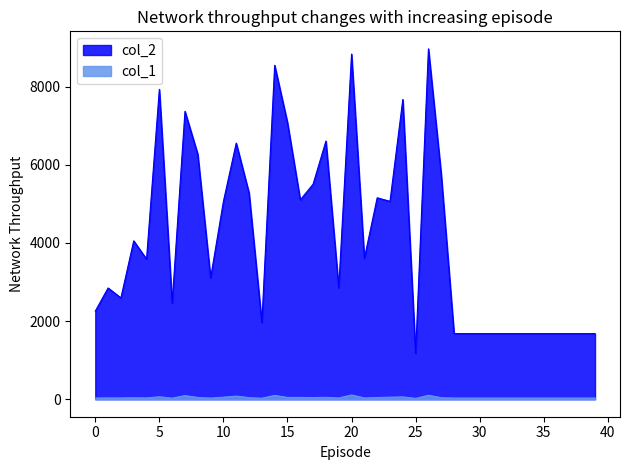

Reading right to left, transcribe all the data shown in this chart.

col_2: 1680	1680	1680	1680	1680	1680	1680	1680	1680	1680	1680	1680	5747	8971	1176	7675	5067	5157	3608	8837	2852	6610	5508	5103	7082	8550	1965	5281	6558	5065	3105	6272	7372	2464	7934	3587	4055	2595	2848	2256
col_1: 30	30	30	30	30	30	30	30	30	30	30	30	39	100	21	59	52	43	32	109	32	48	42	45	45	98	25	41	79	52	29	45	92	27	62	33	38	32	32	30